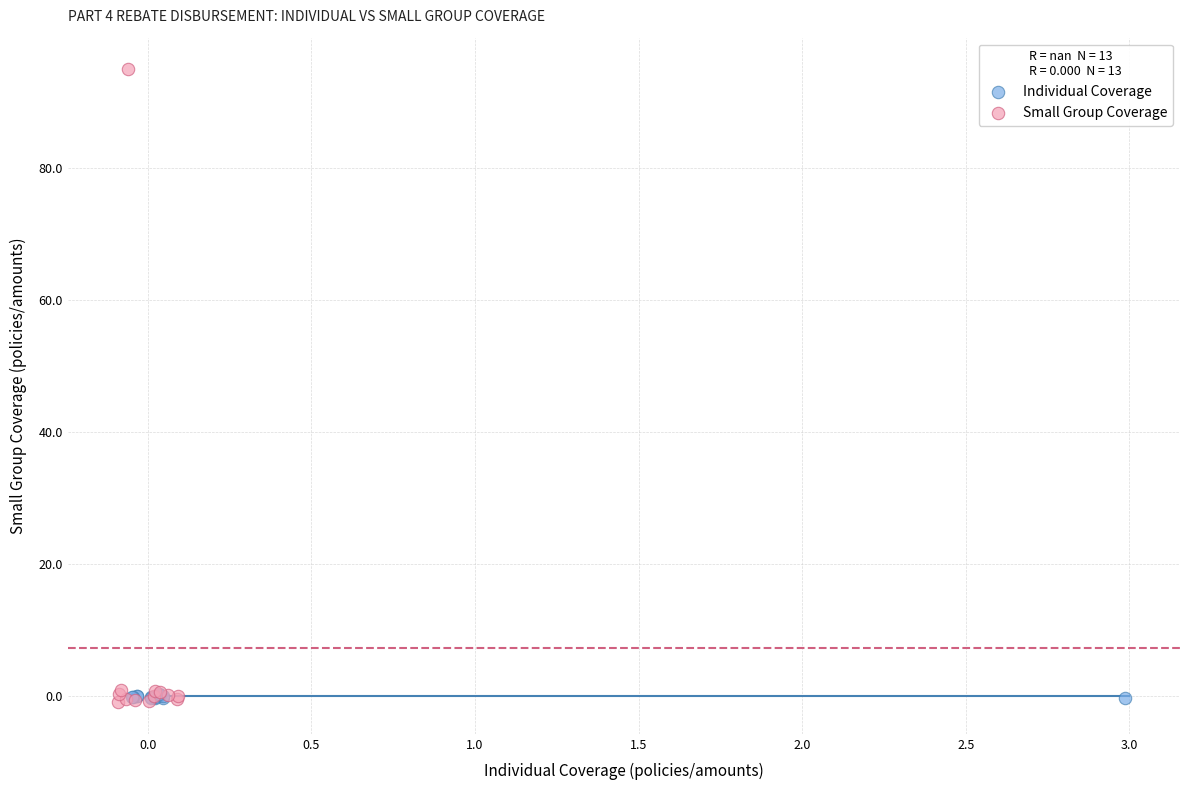

Which series reaches the maximum Y coordinate?

Small Group Coverage